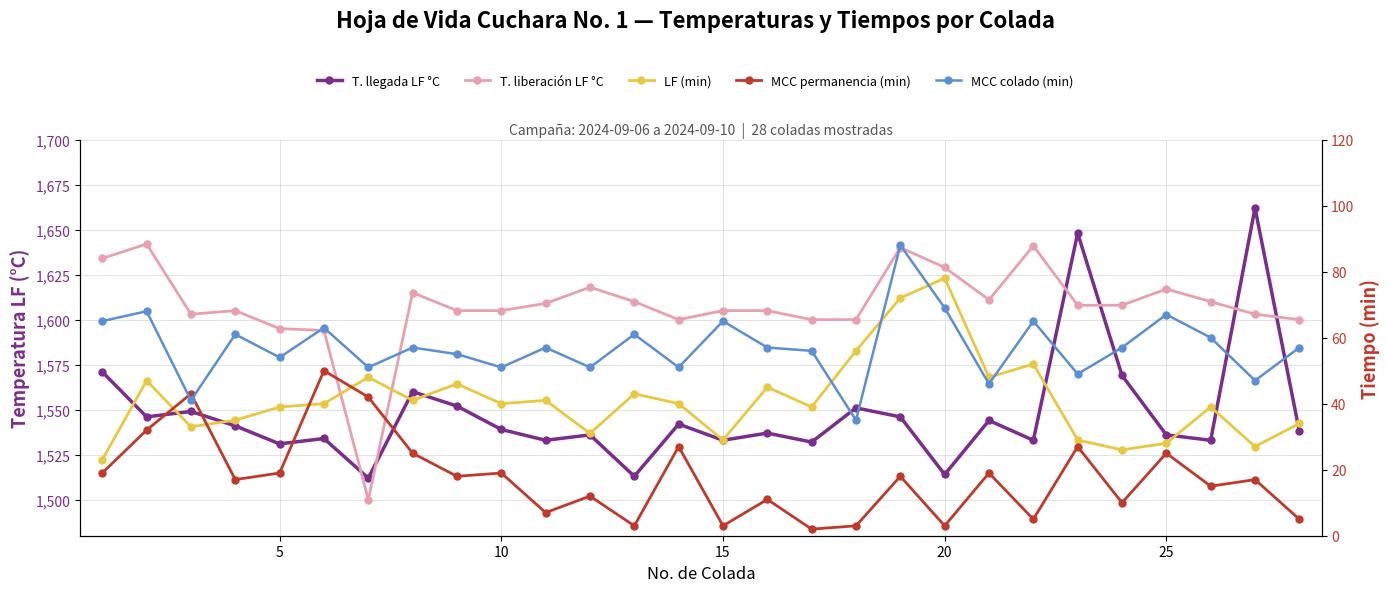

Read the T. llegada LF °C value at 20, to the nearest 10.

1530